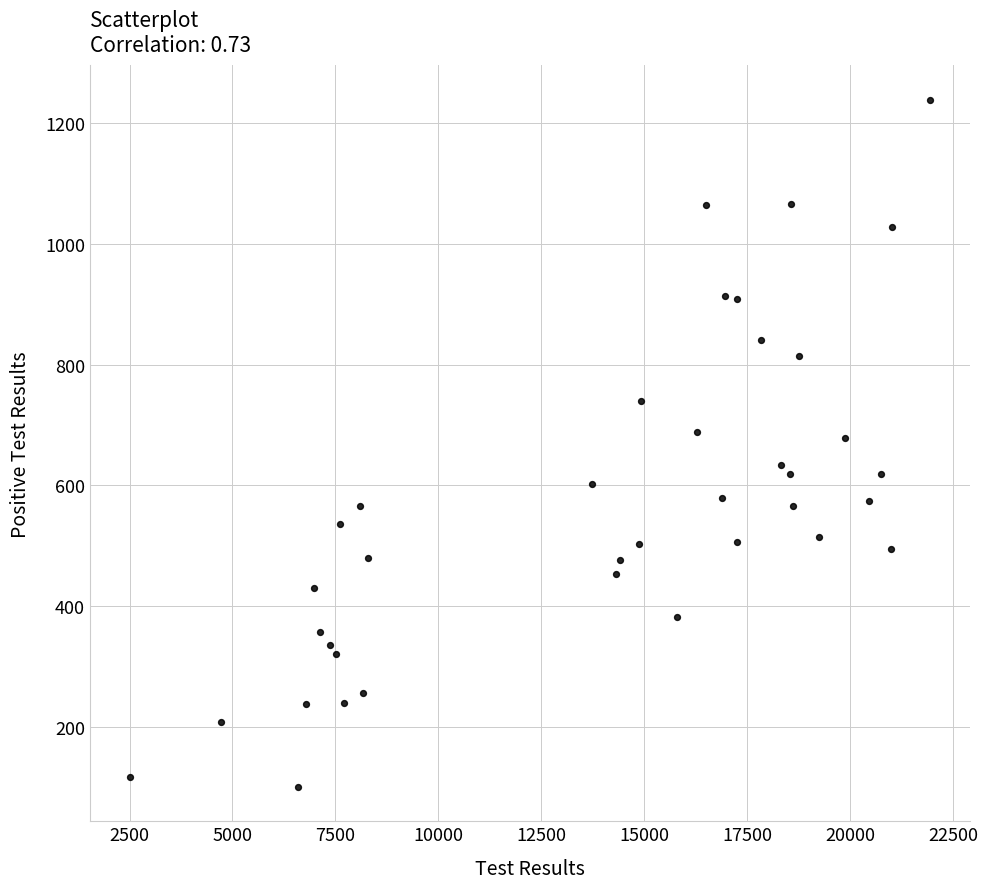

What is the range of Y values (max minus min)?

1139